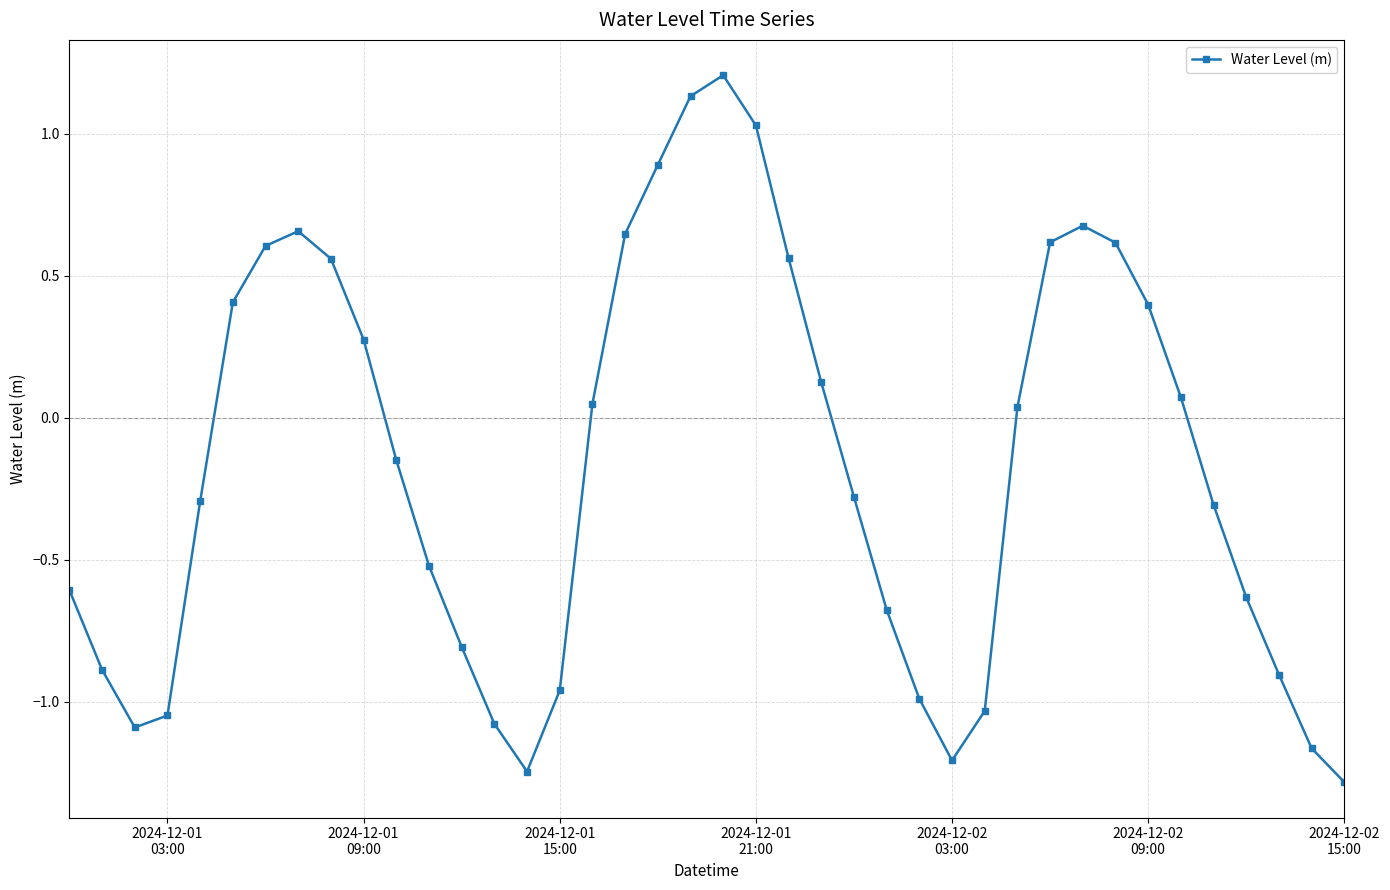

How many points are lower than both their immediate neighbors (excluding endpoints)?

3